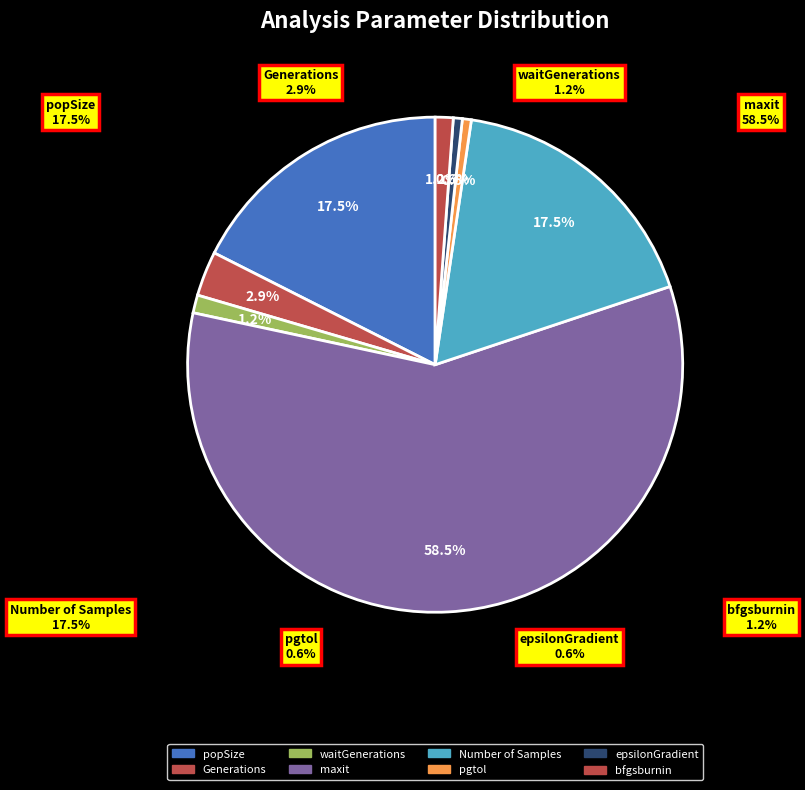

How many segments does this pie chart have?

8